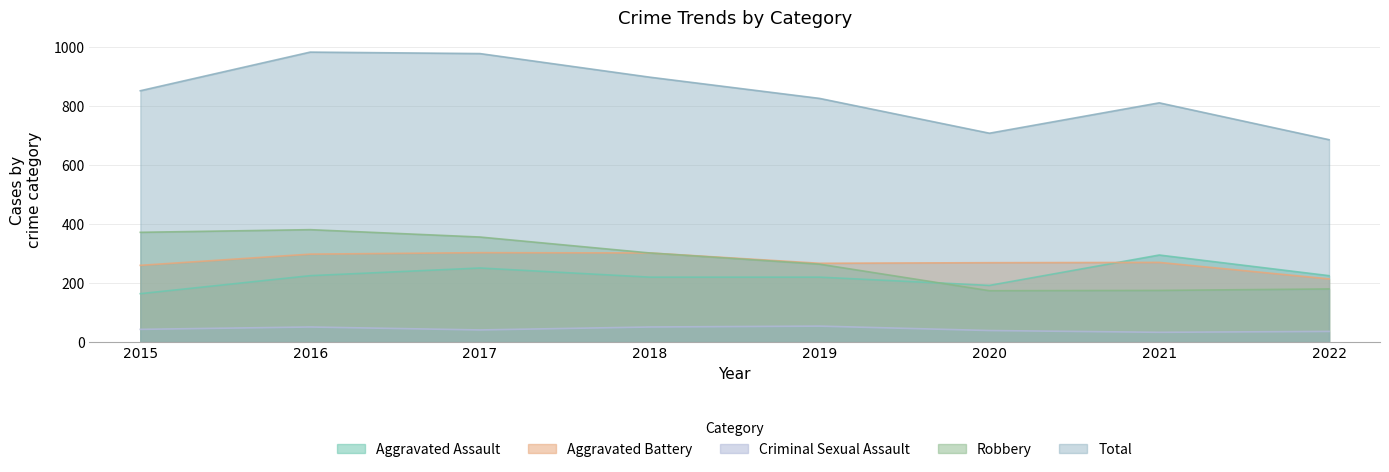

Which category has the lowest value across all series?

2021